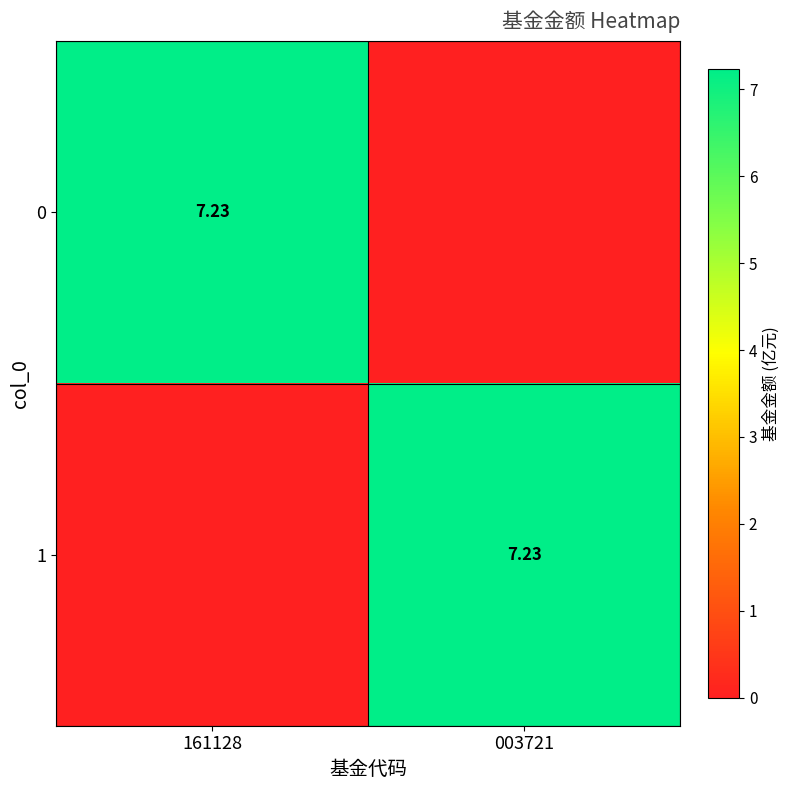

How many data points in 1 are above 7?

1